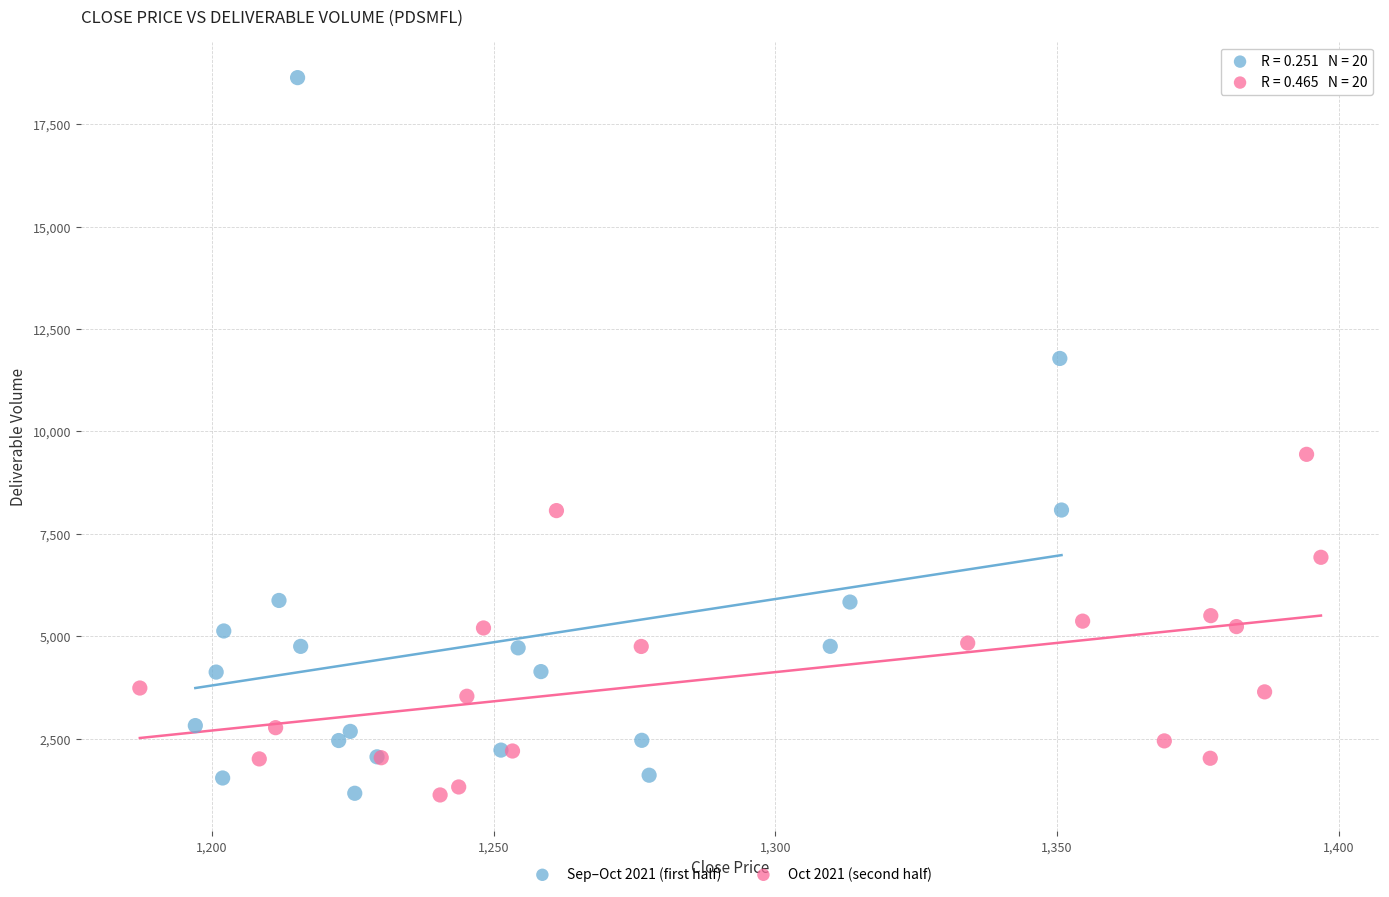

Which series reaches the maximum Y coordinate?

Sep–Oct 2021 (first half)